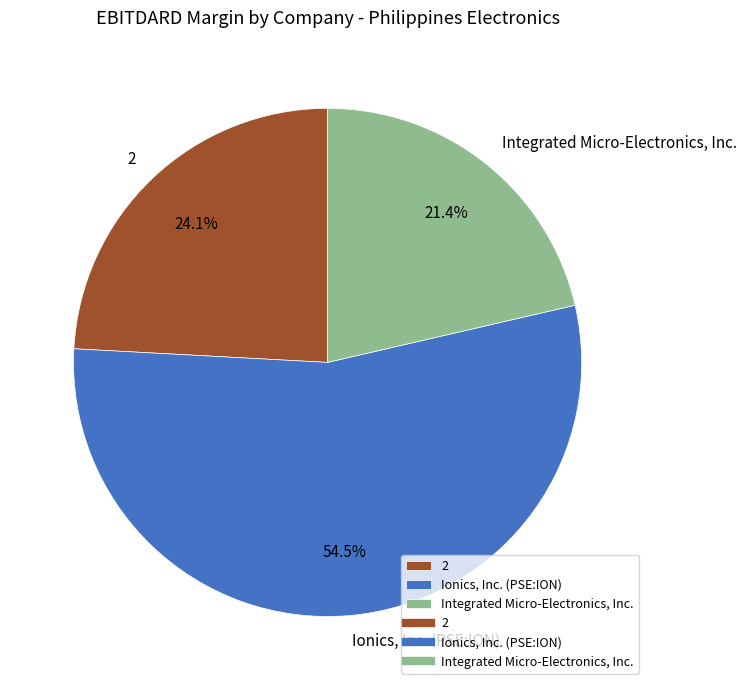

Is it true that Integrated Micro-Electronics, Inc. is 21% of the pie?

True